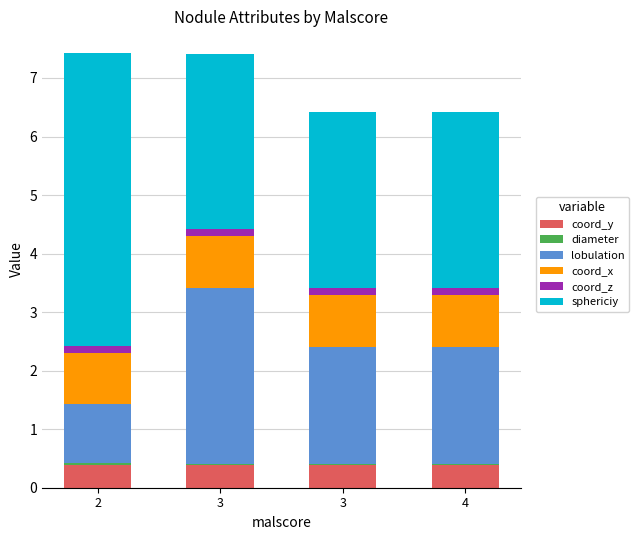

List the series in order of their peak value, lowest first.

diameter, coord_z, coord_y, coord_x, lobulation, sphericiy